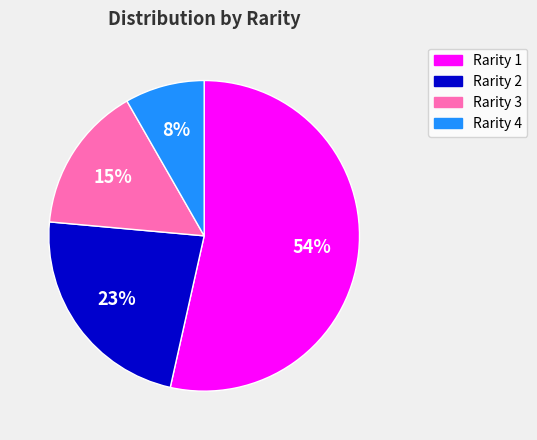

Approximately how many times larger is the value at Rarity 2 compared to Rarity 1?

0.4